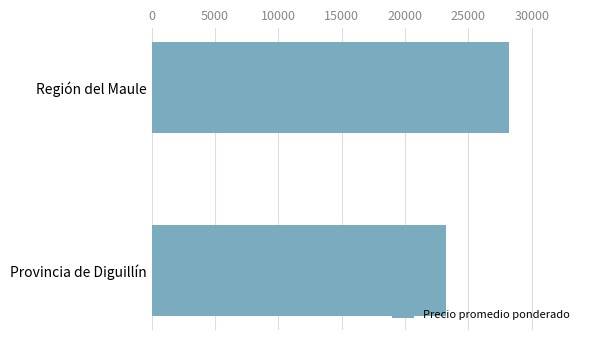

What is the ratio of the value at Provincia de Diguillín to the value at Región del Maule?

0.8